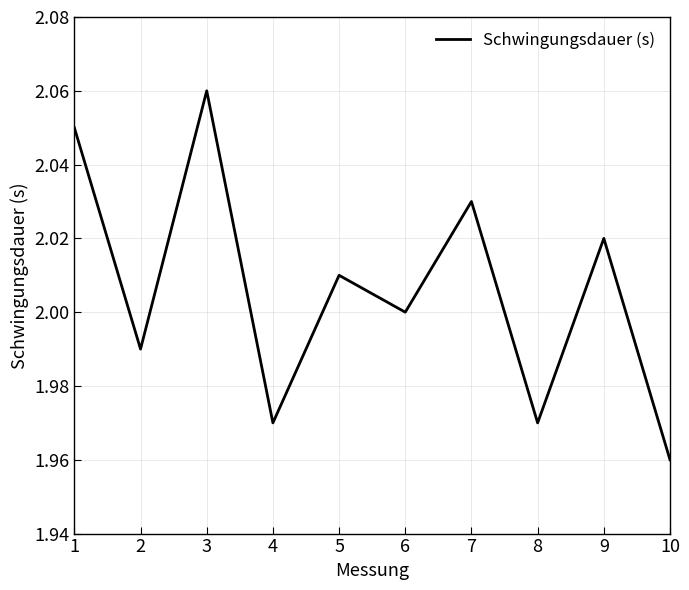

What is the ratio of the value at 8 to the value at 9?

1.0